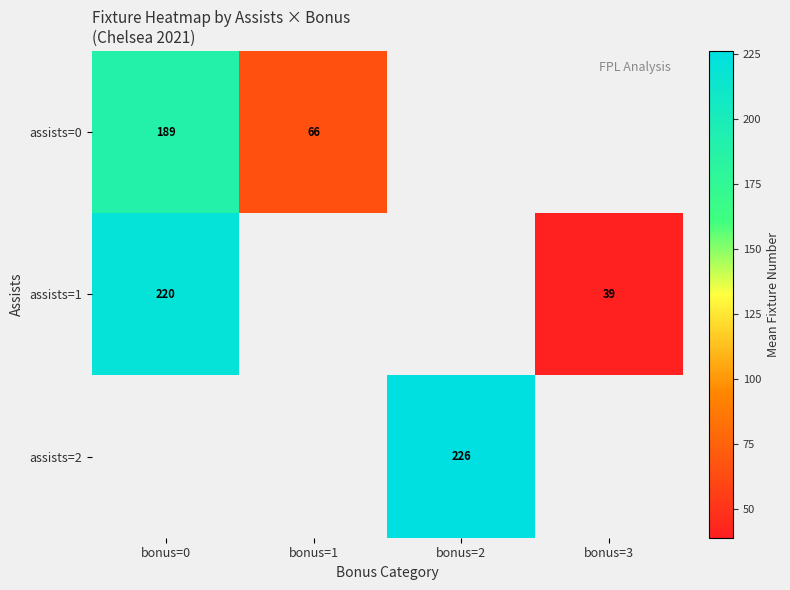

What is the highest value of the assists=0 series?

188.8